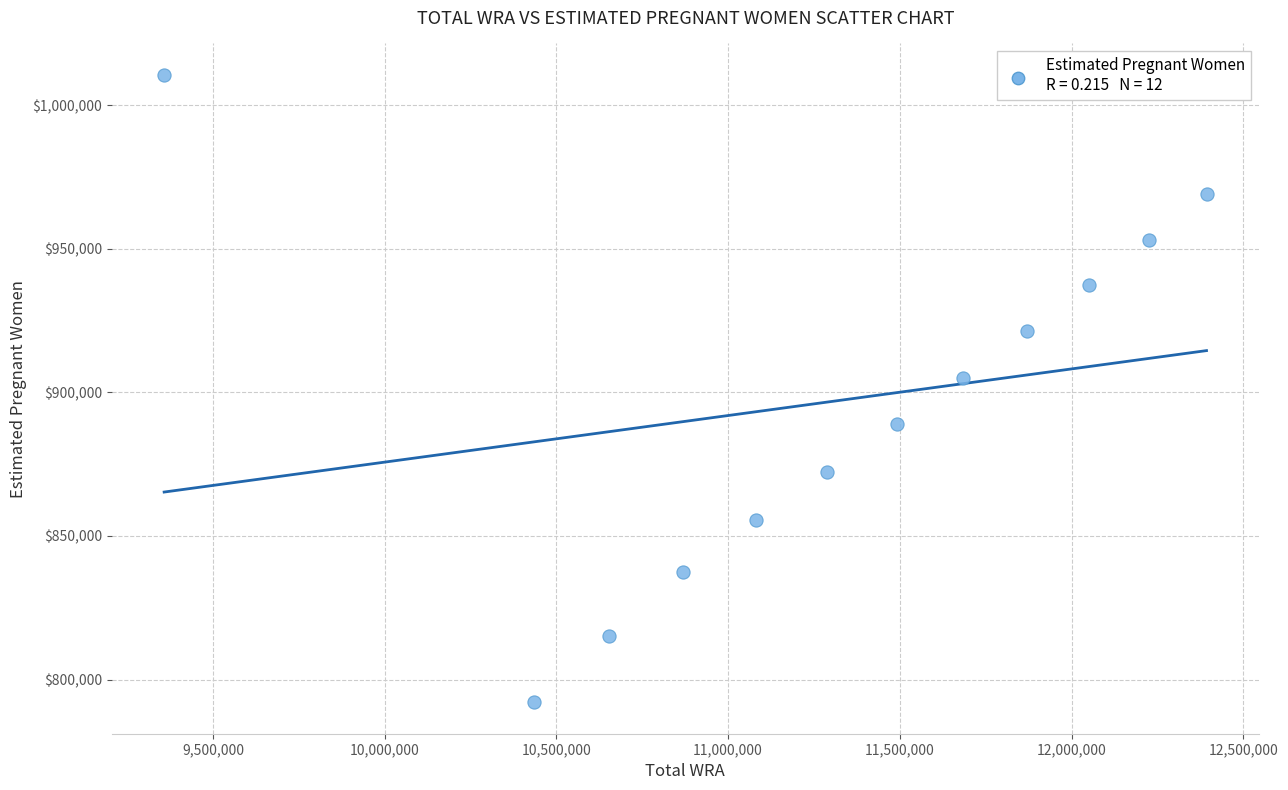

What Y value in the scatter plot is closest to 901322?

905162.5